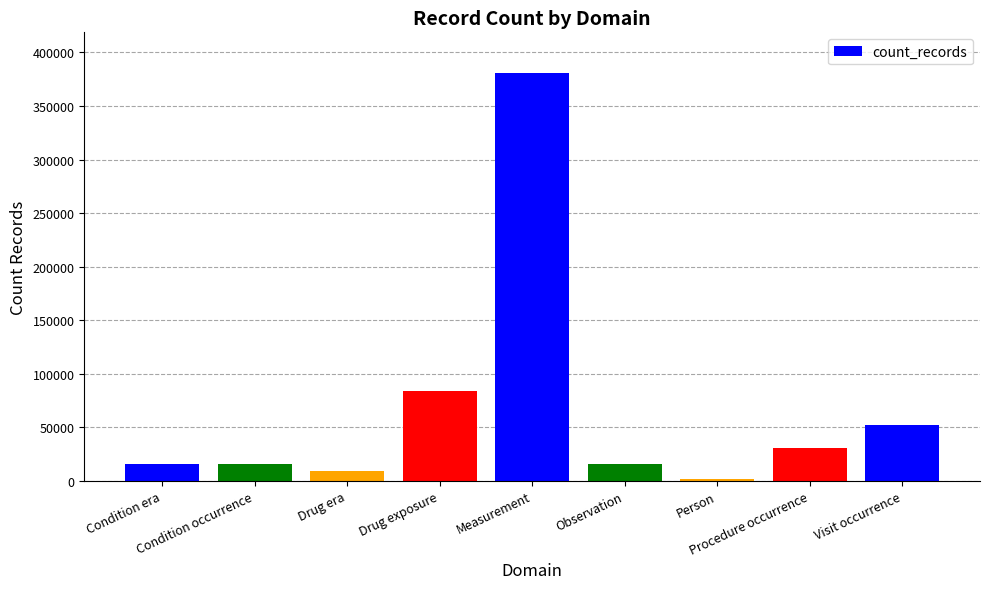

What is the sum of all values?

603853